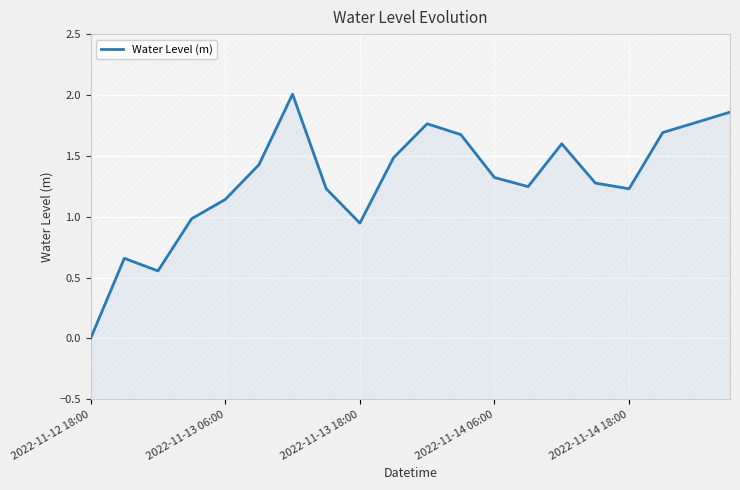

How many lines are shown in the chart?

1